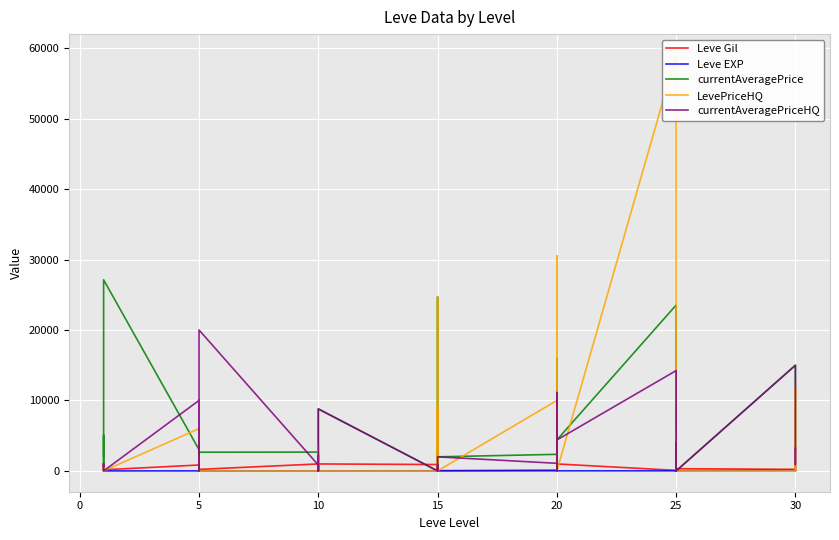

At which category does Leve EXP reach its first local valley?

5